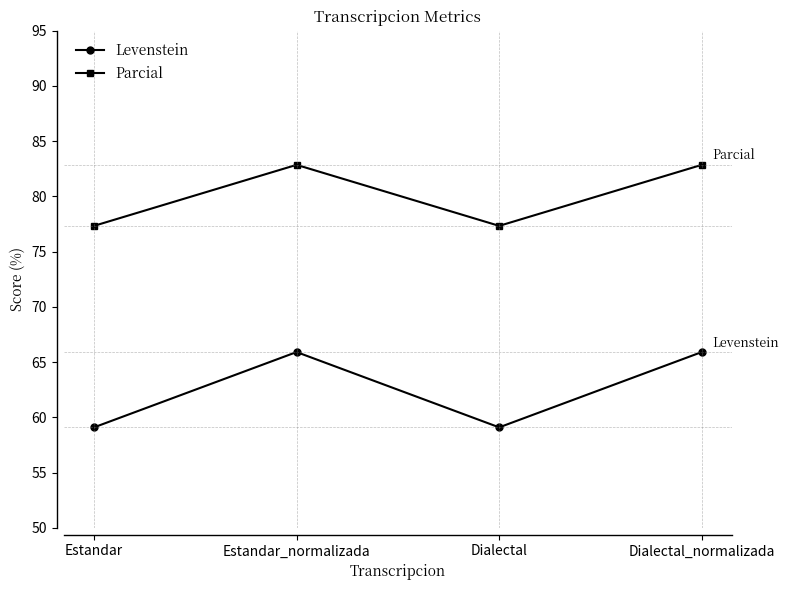

Reading right to left, list all the values displayed in this chart.

Levenstein: 65.9	59.1	65.9	59.1
Parcial: 82.9	77.3	82.9	77.3